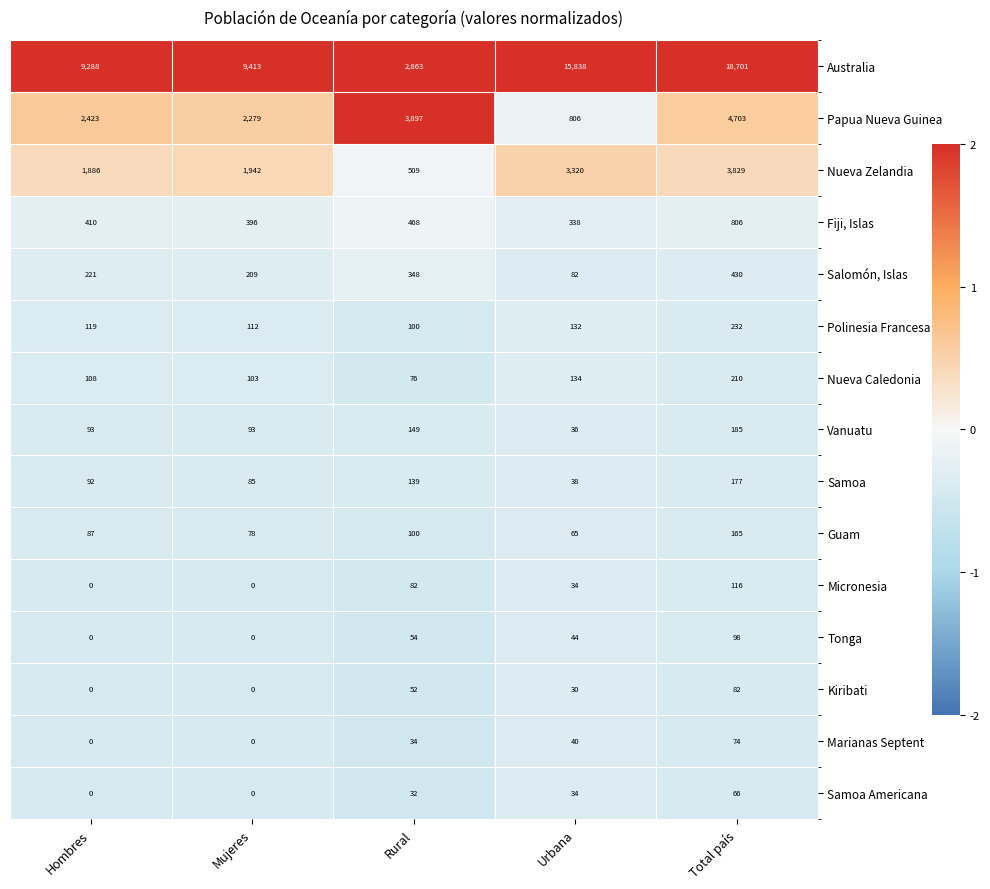

Is it true that Nueva Caledonia equals 103 at Mujeres?

True